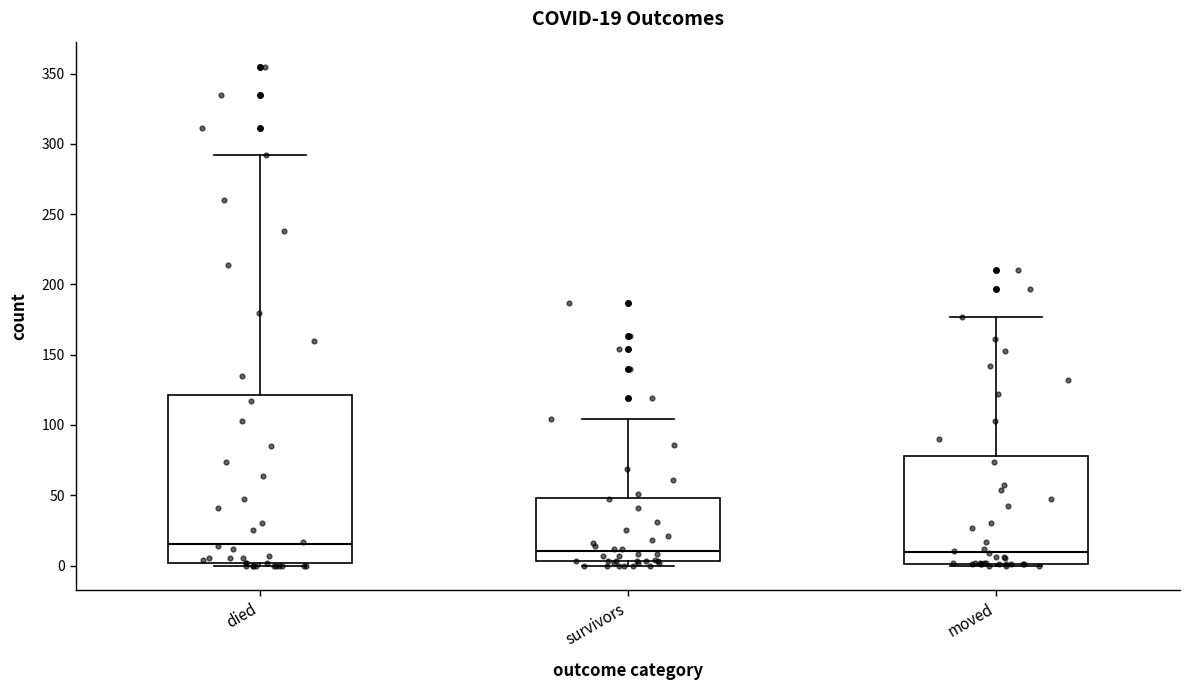

Which box has the highest median line?

died